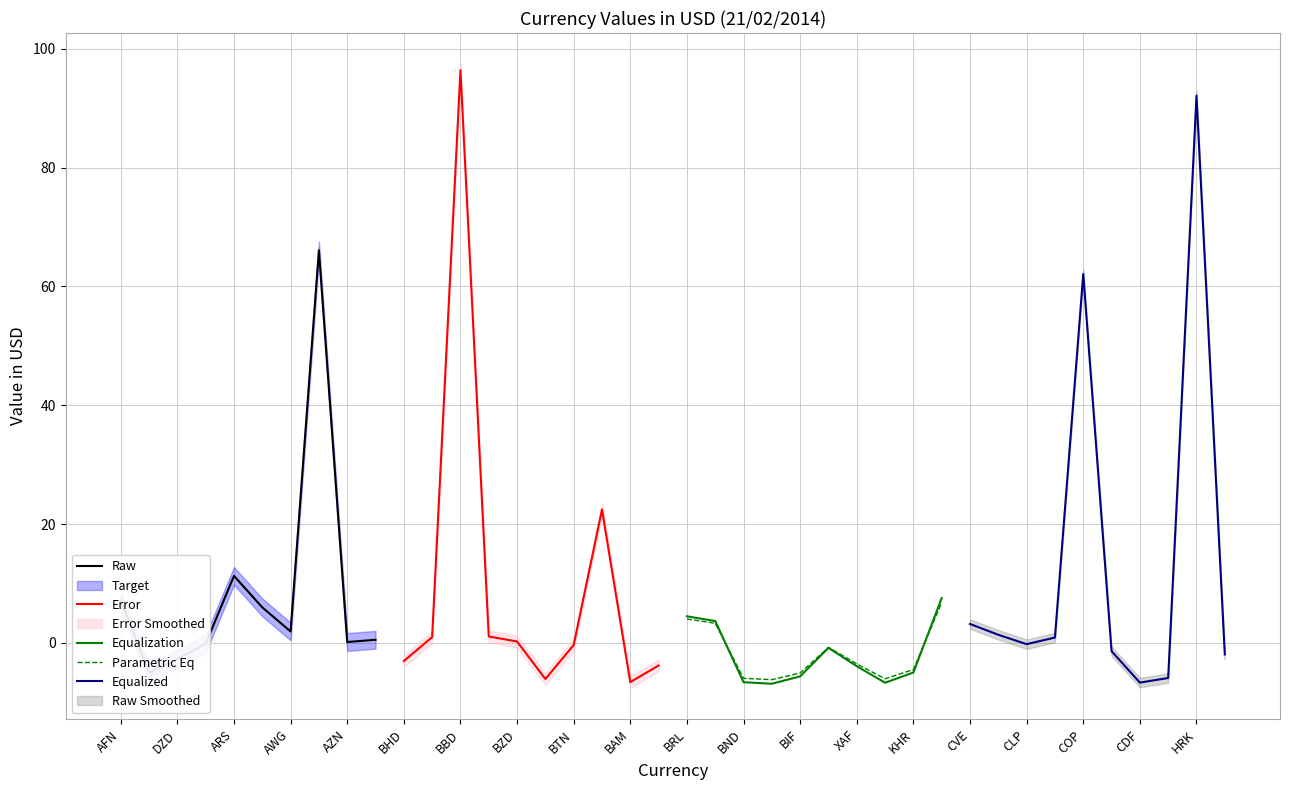

The Equalization series shows -3.9 at XAF. True or false?

True